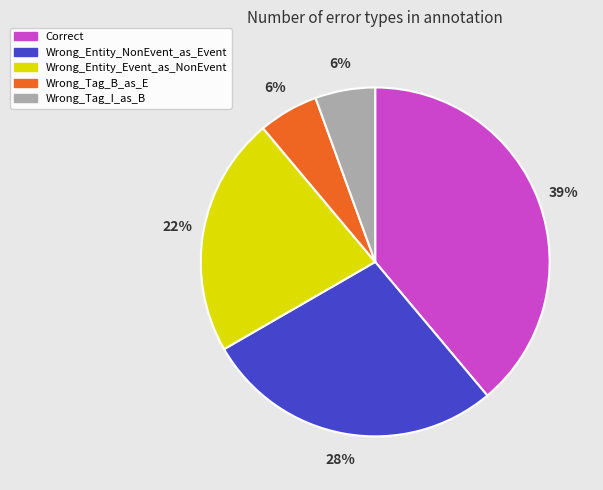

Is the sum of Wrong_Tag_B_as_E and Wrong_Entity_Event_as_NonEvent greater than half?

No